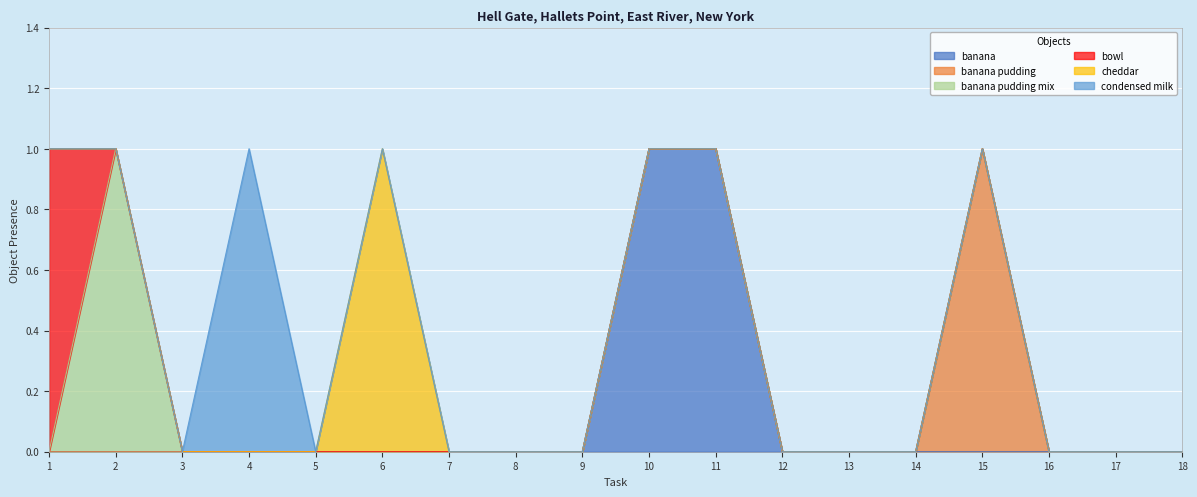

List the labels in order of cheddar value, largest first.

6, 1, 2, 3, 4, 5, 7, 8, 9, 10, 11, 12, 13, 14, 15, 16, 17, 18